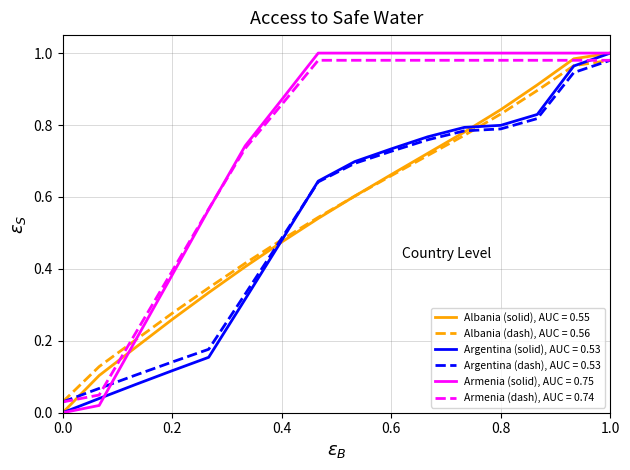

Does the chart have visible grid lines?

Yes